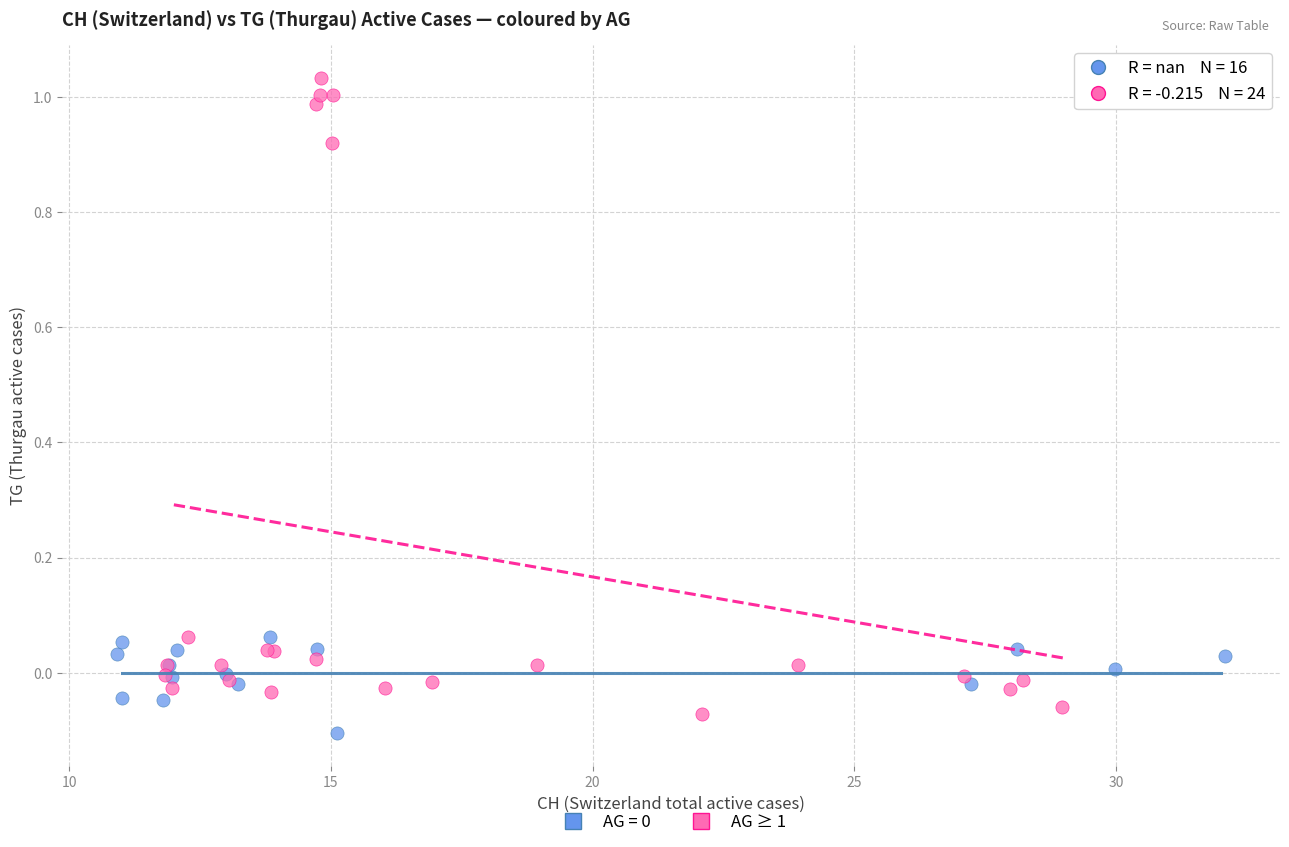

Which series has the largest Y range (max minus min)?

AG ≥ 1